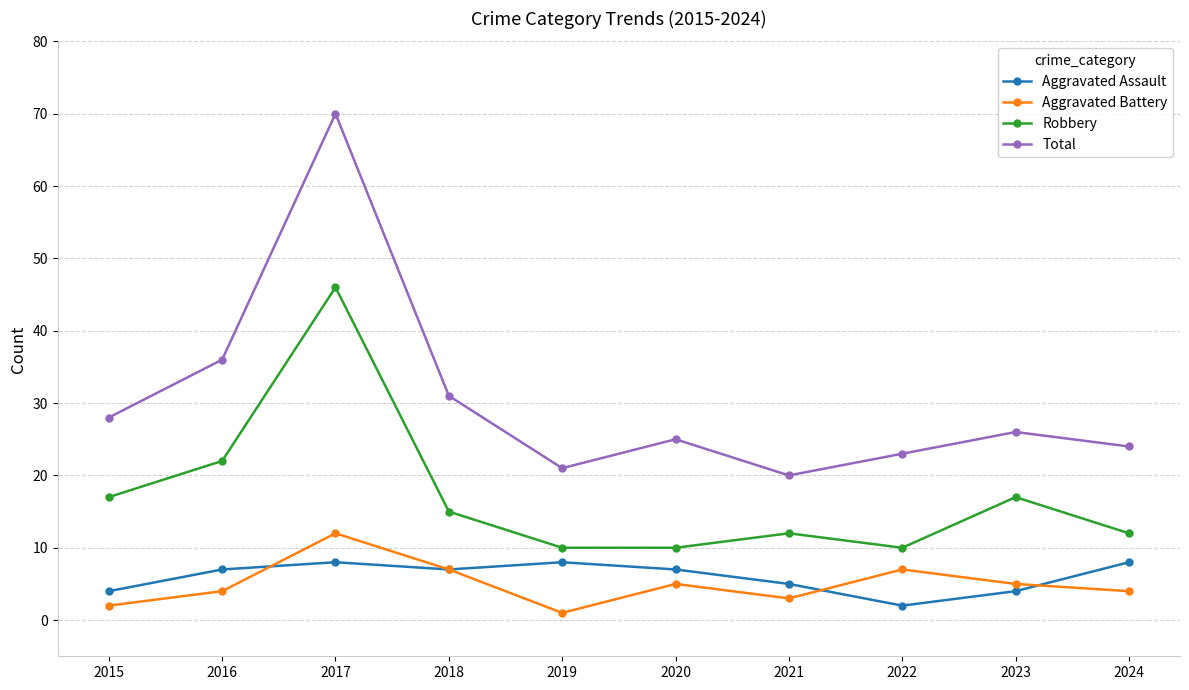

True or false: Aggravated Battery has a value of 4 at 2024.

True